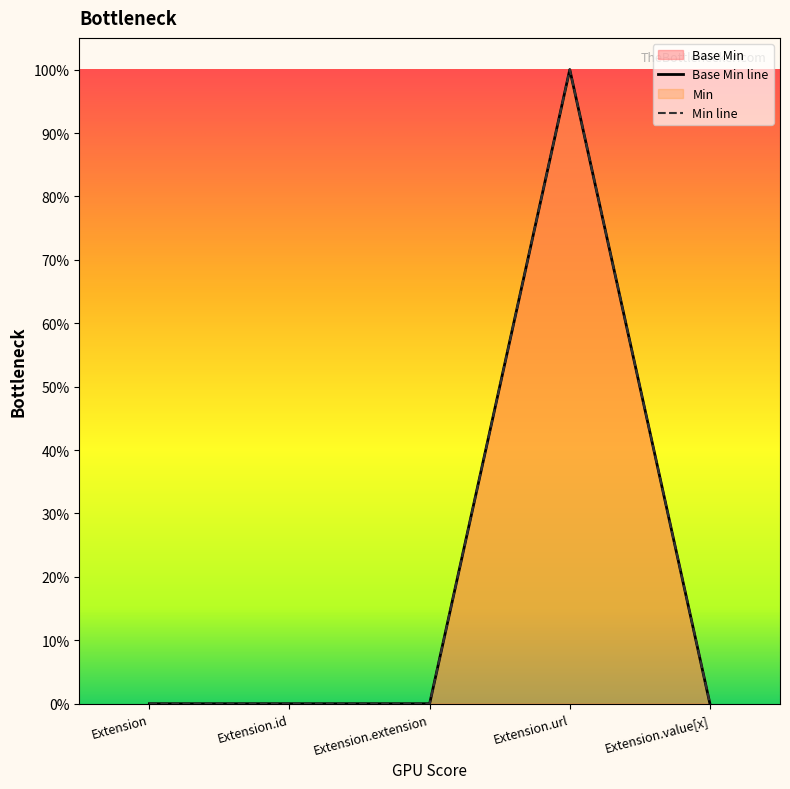

Count the values in the range 0 to 1.

5